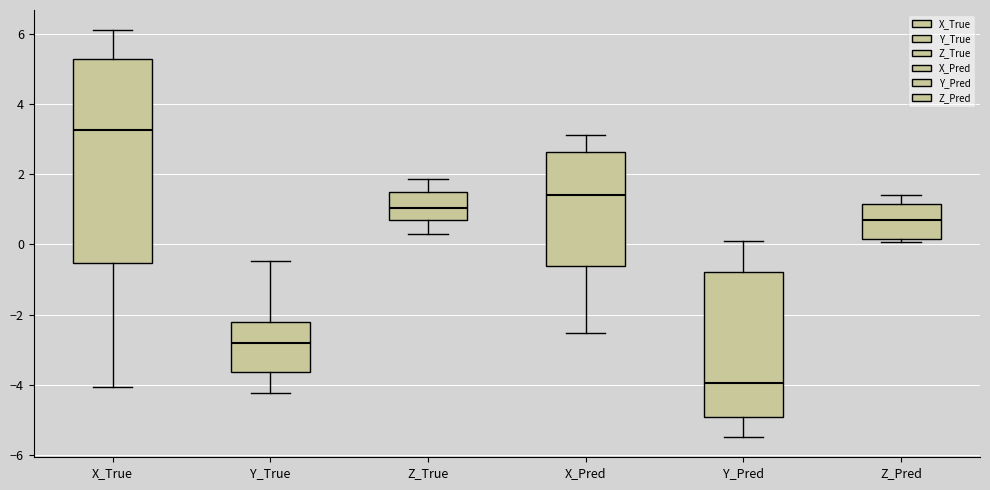

Which box is the tallest, from its lower edge to its upper edge?

X_True